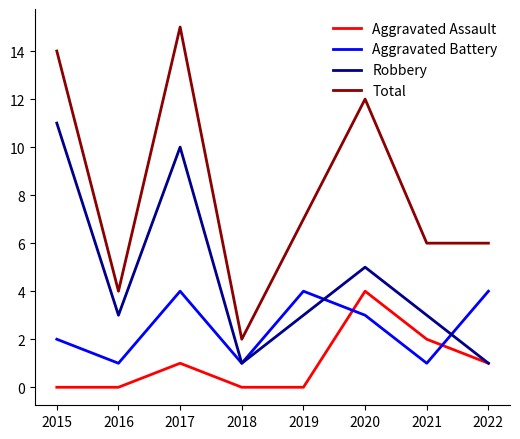

True or false: Aggravated Battery and Total cross at least once.

False